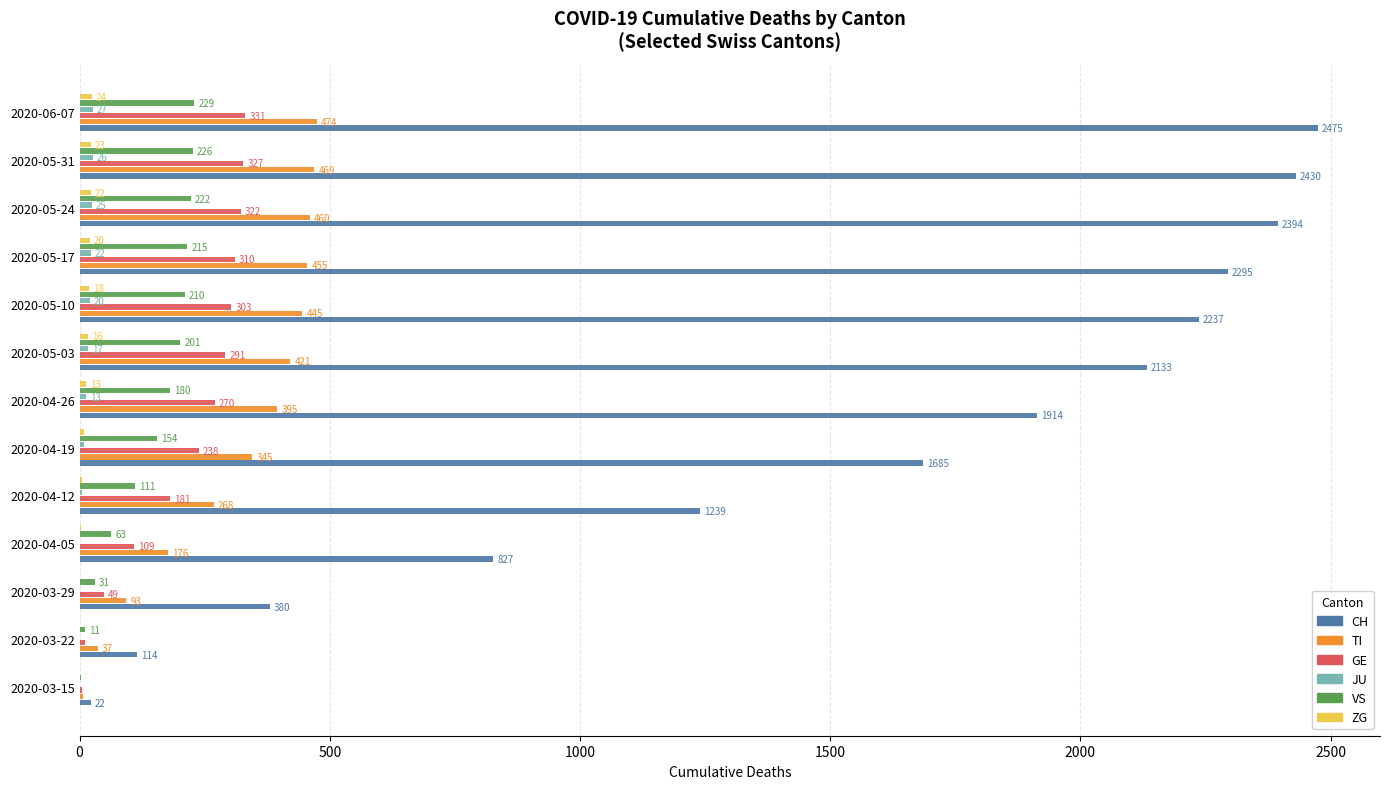

What is the maximum value shown in the chart?

2475